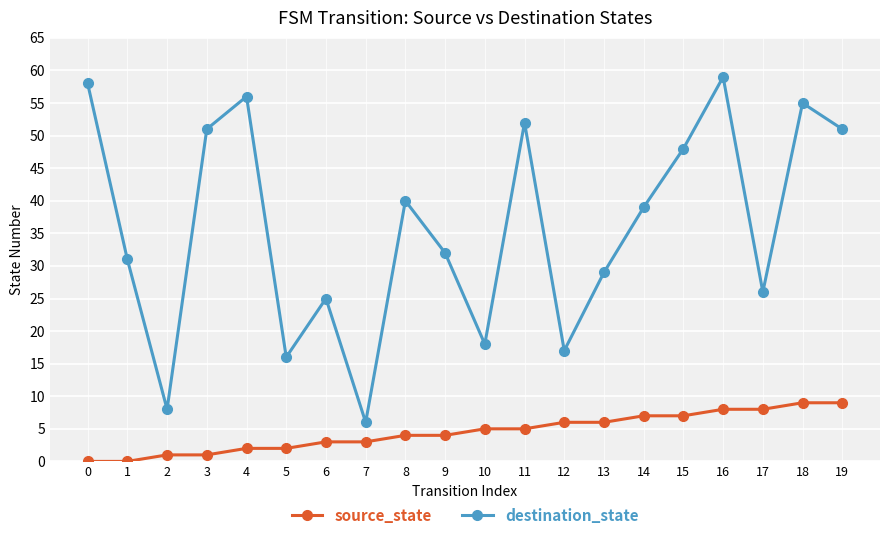

Rank the series at 15 from highest to lowest value.

destination_state, source_state